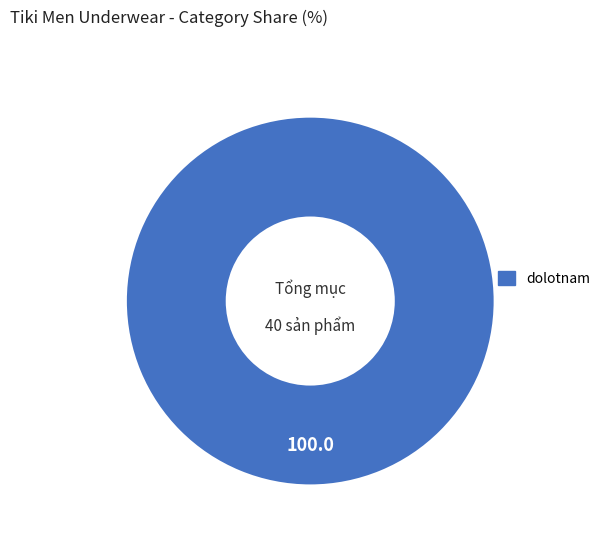

Rank the categories by value from lowest to highest.

dolotnam